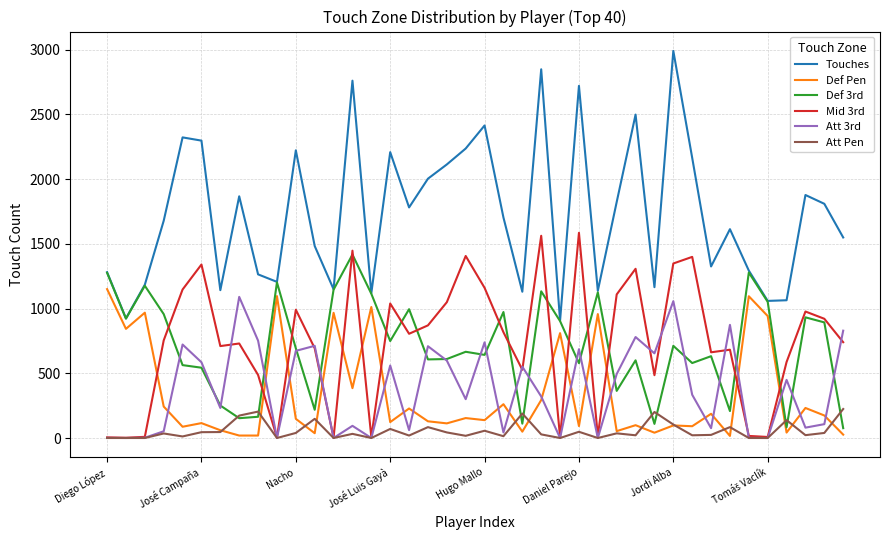

What are all the series names shown in the legend?

Touches, Def Pen, Def 3rd, Mid 3rd, Att 3rd, Att Pen